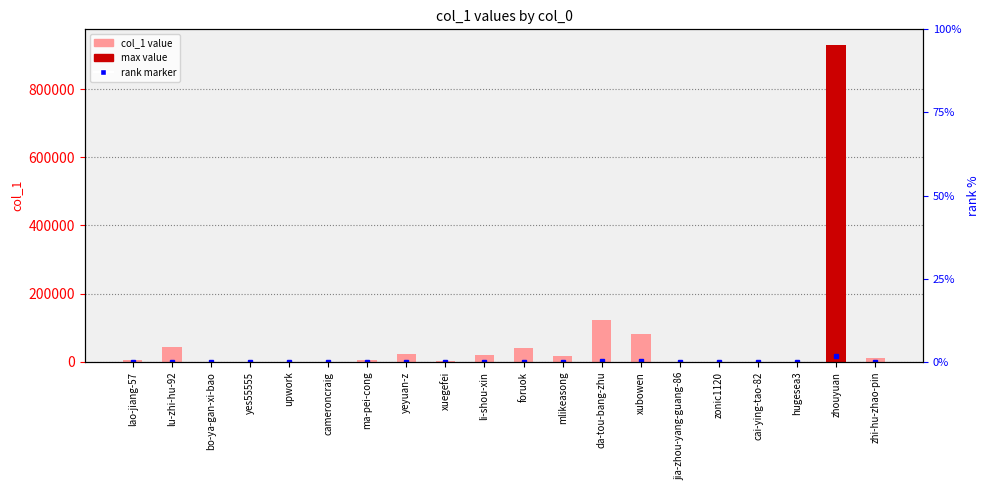

The value at zonic1120 is 11. True or false?

True